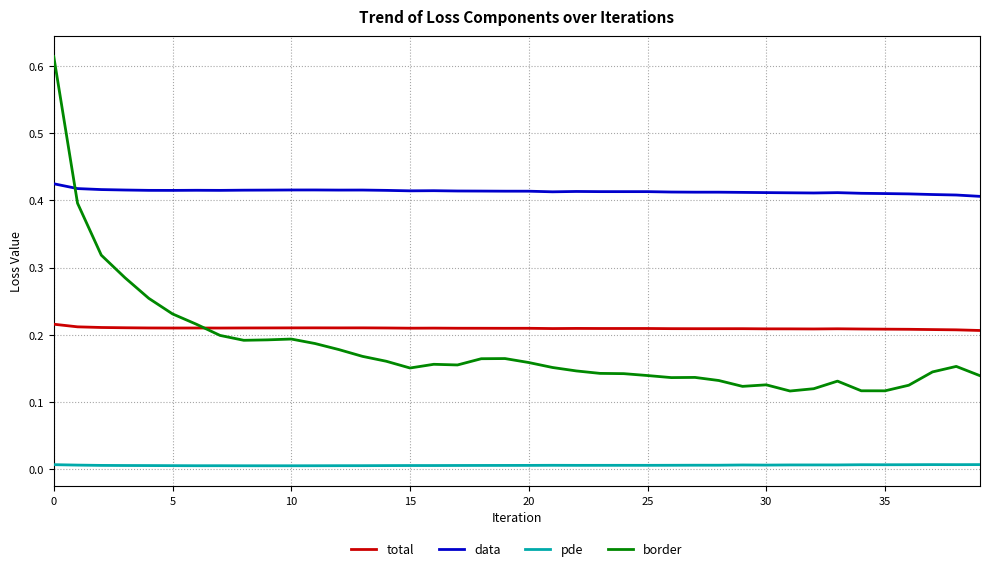

Which series has the widest spread of values?

border